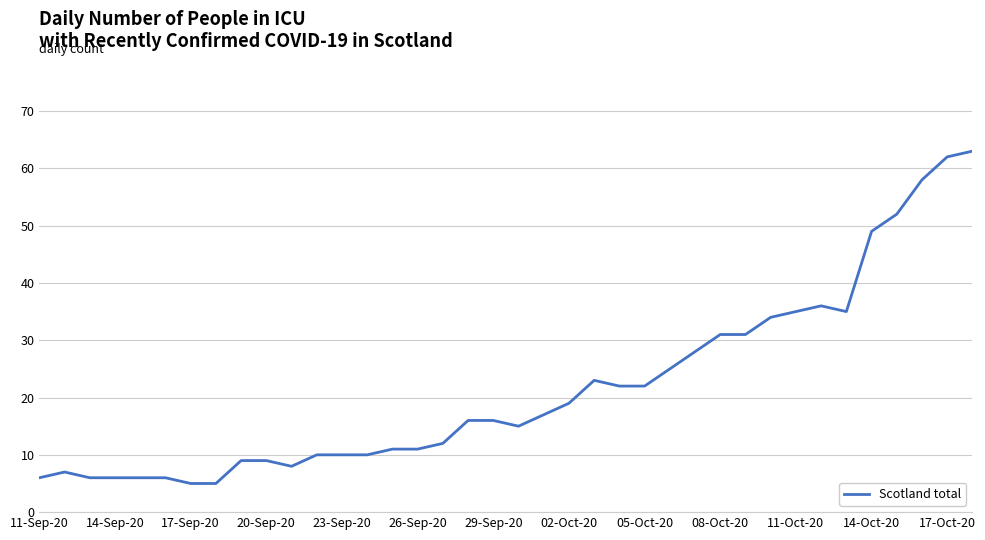

What is the difference between the maximum and minimum values?

58